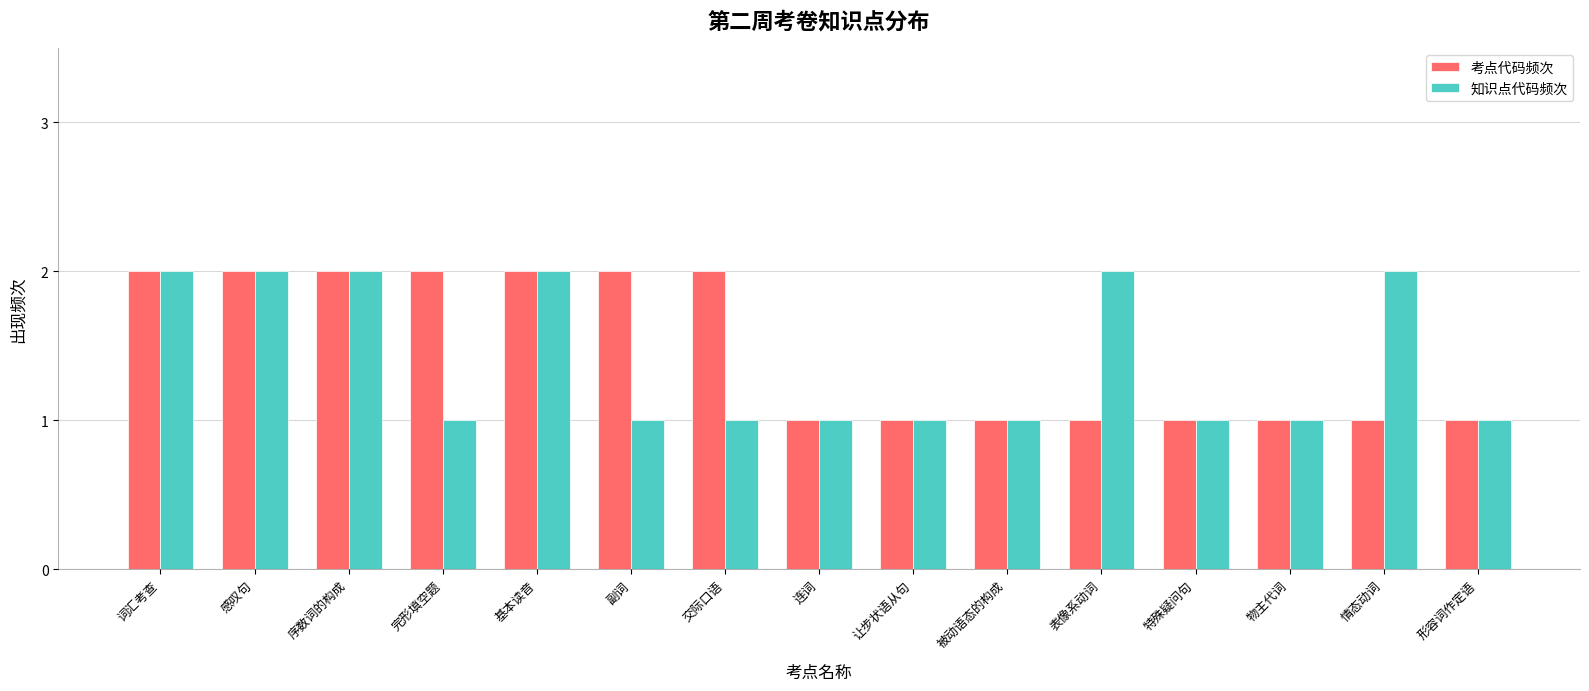

What is the total value across all series at 基本读音?

4